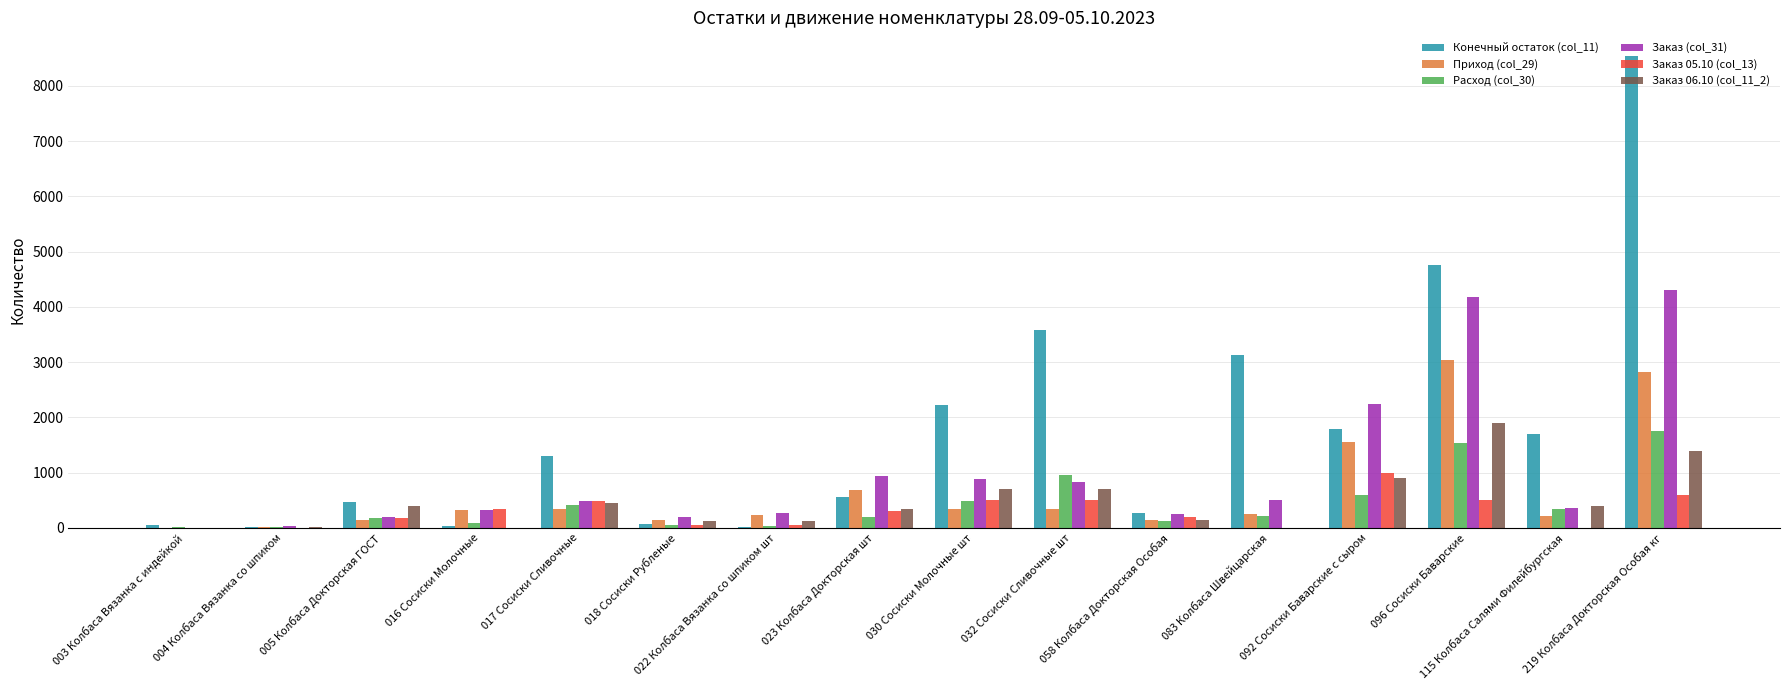

Which series has the largest range (max minus min)?

Конечный остаток (col_11)